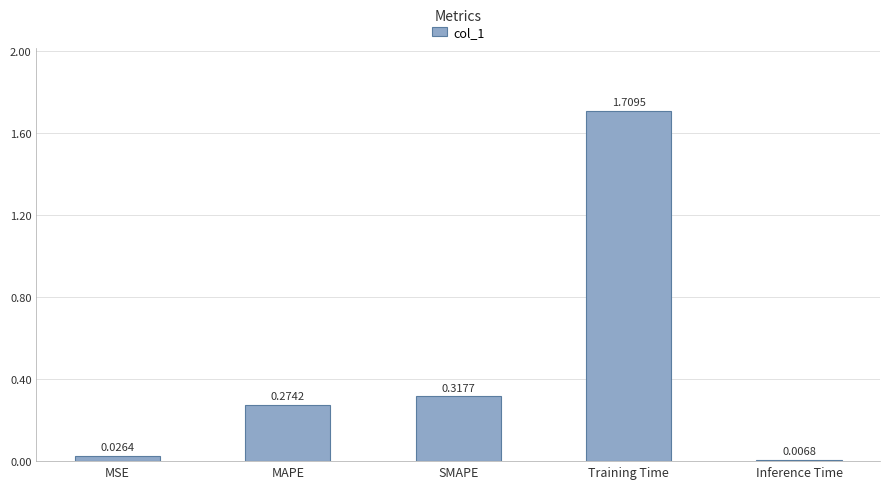

Between Inference Time and SMAPE, which is larger?

SMAPE